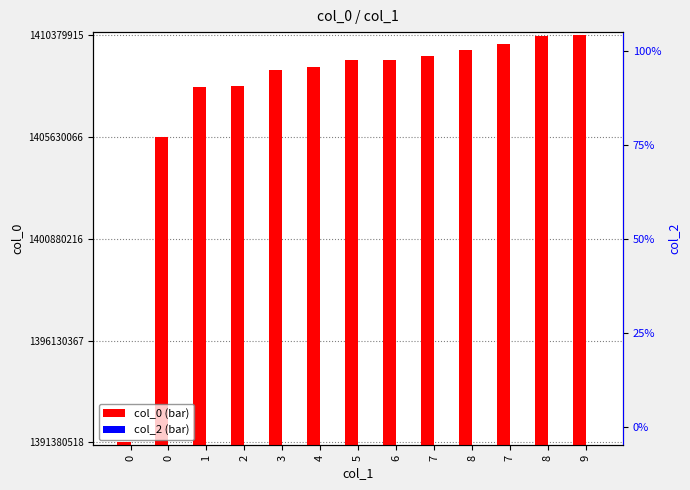

What is the label of the 2nd bar from the right?

8